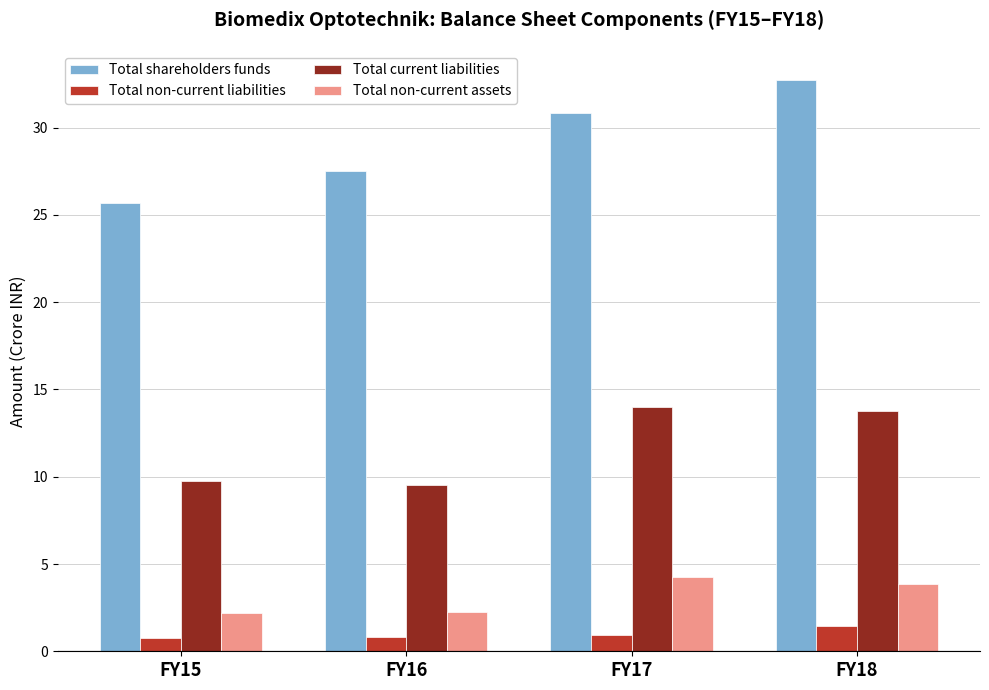

What is the difference between the maximum and second lowest values in the Total current liabilities series?

4.2